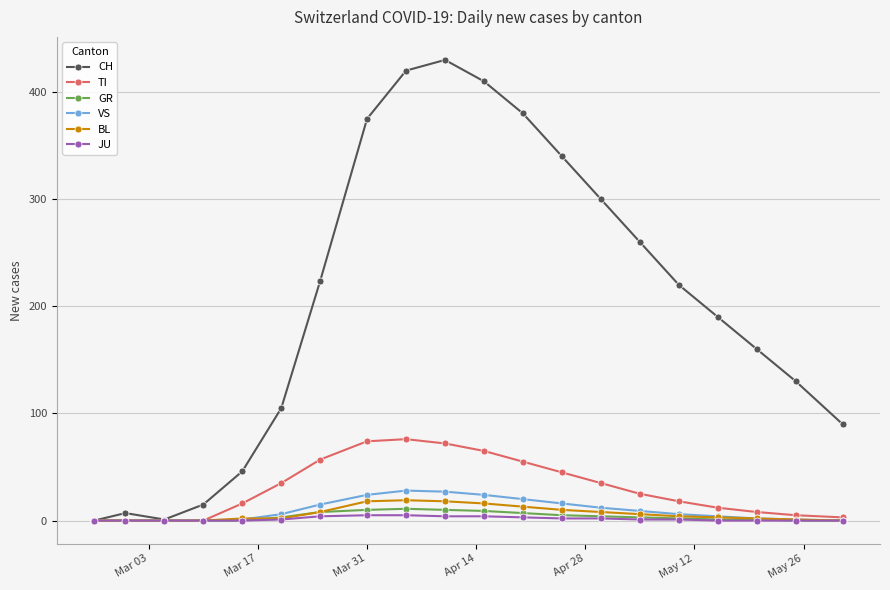

How many interior local peaks does the CH series have?

2